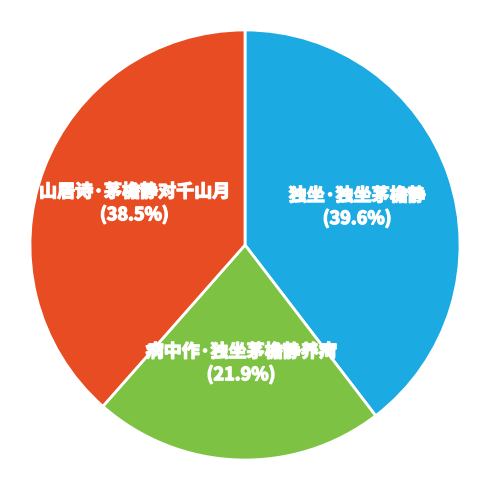

Count the number of slices in the pie.

3